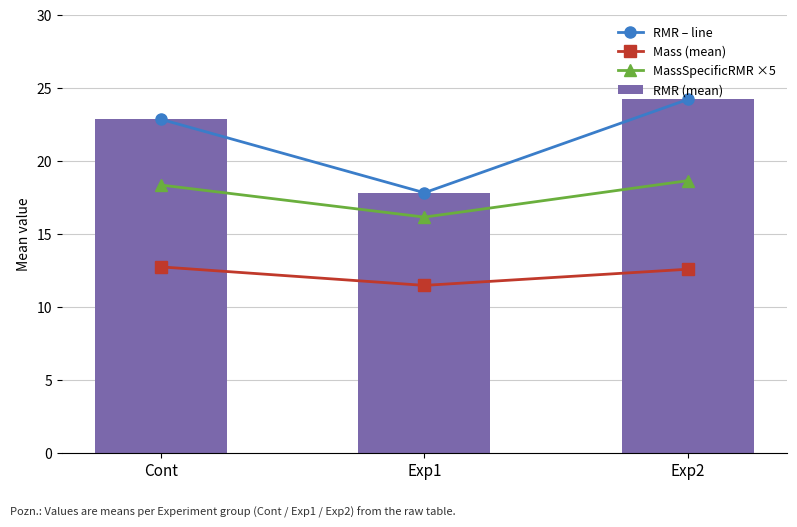

Which has a higher value, Exp1 or Exp2?

Exp2